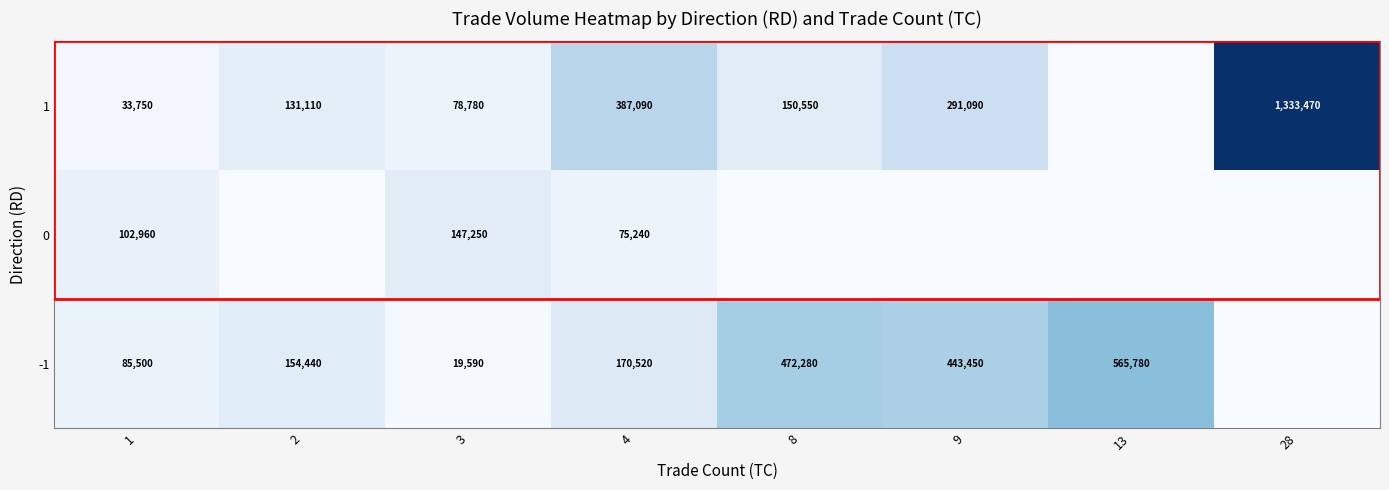

What is the difference between the -1 values at 2 and 13?

411340